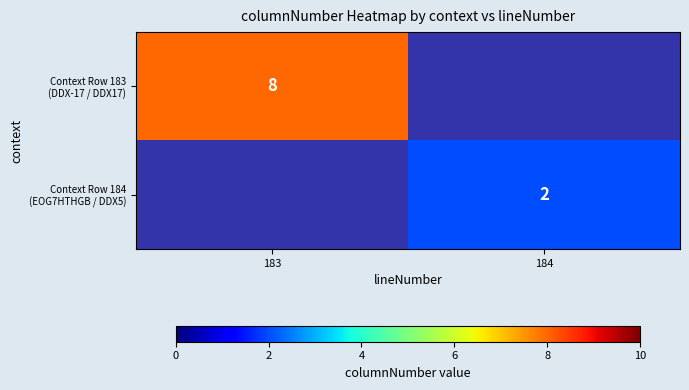

Which series has the largest range (max minus min)?

Context Row 183 (DDX-17 / DDX17)